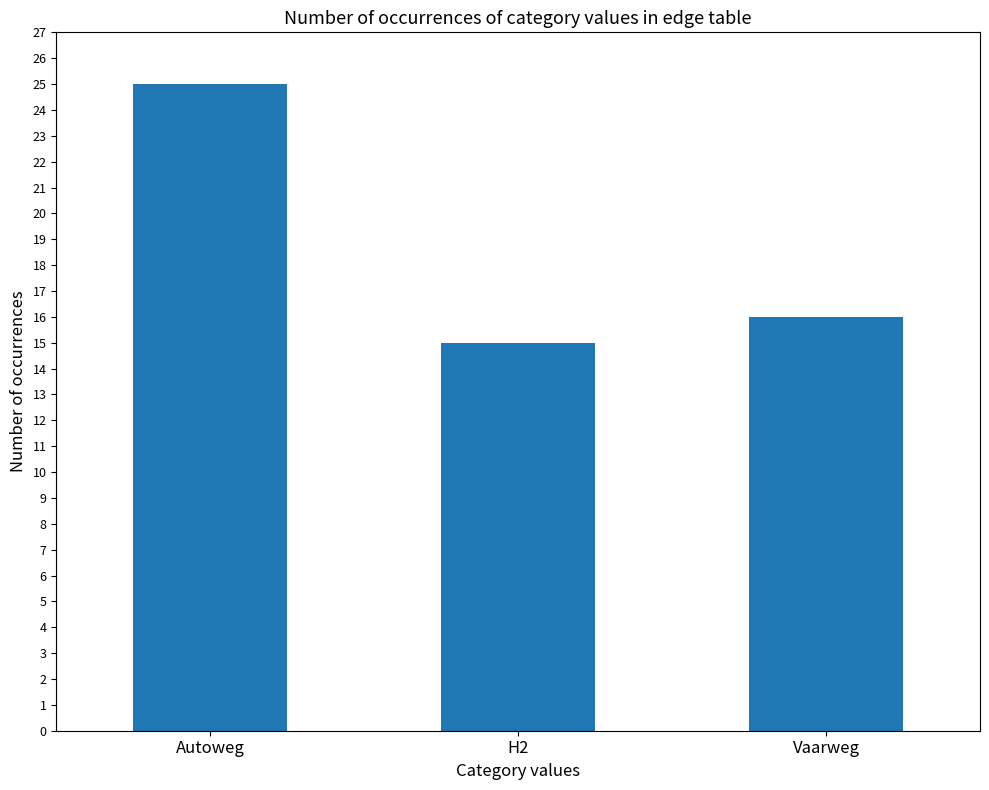

List the labels in order of value, smallest first.

H2, Vaarweg, Autoweg